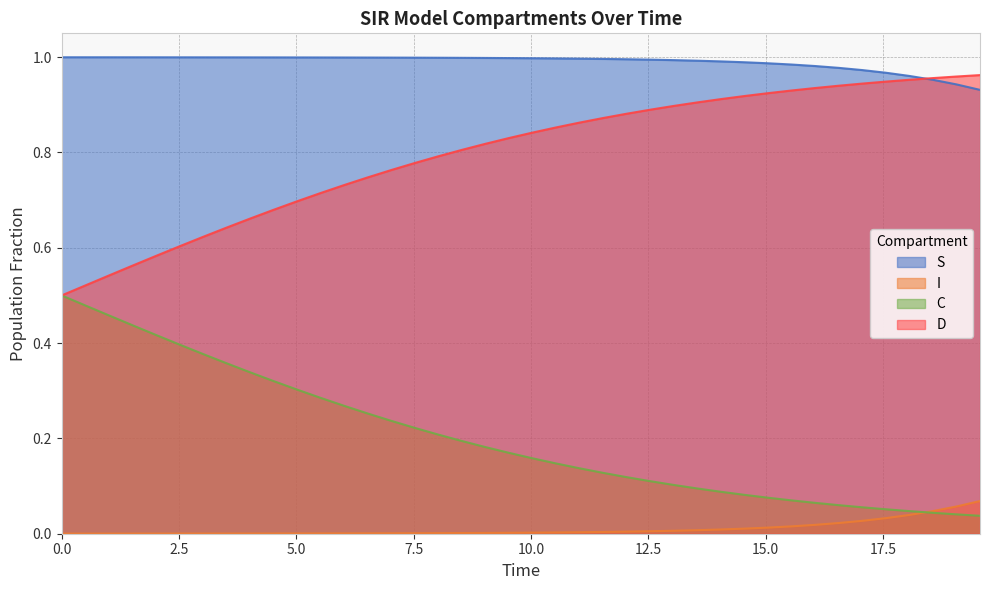

True or false: S and I intersect in this chart.

False